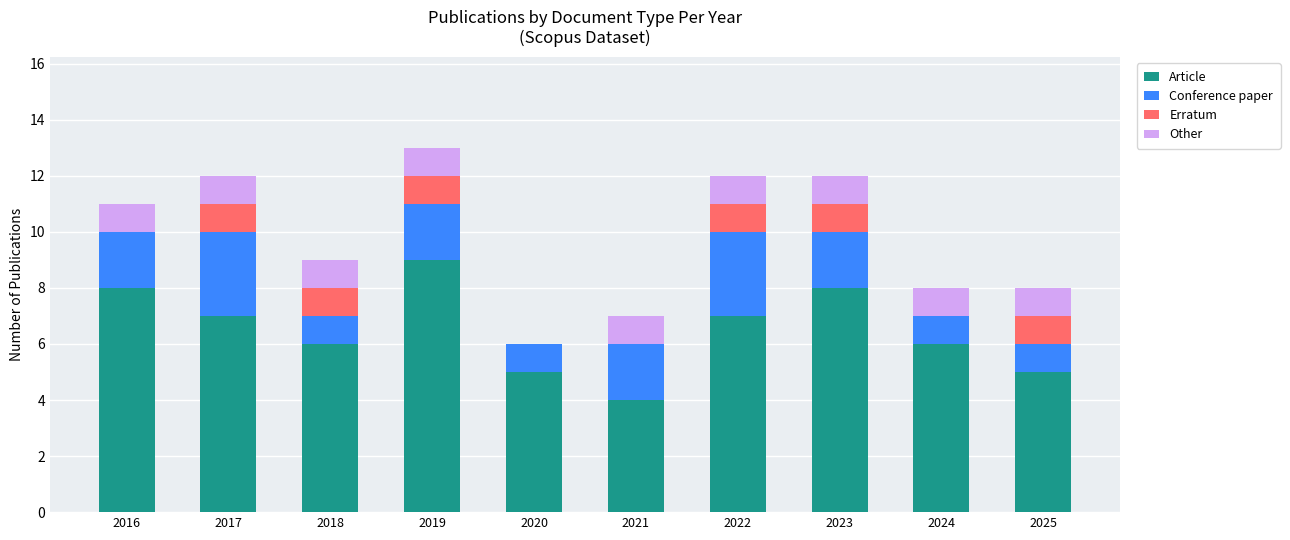

What is the total value across all series at 2021?

7